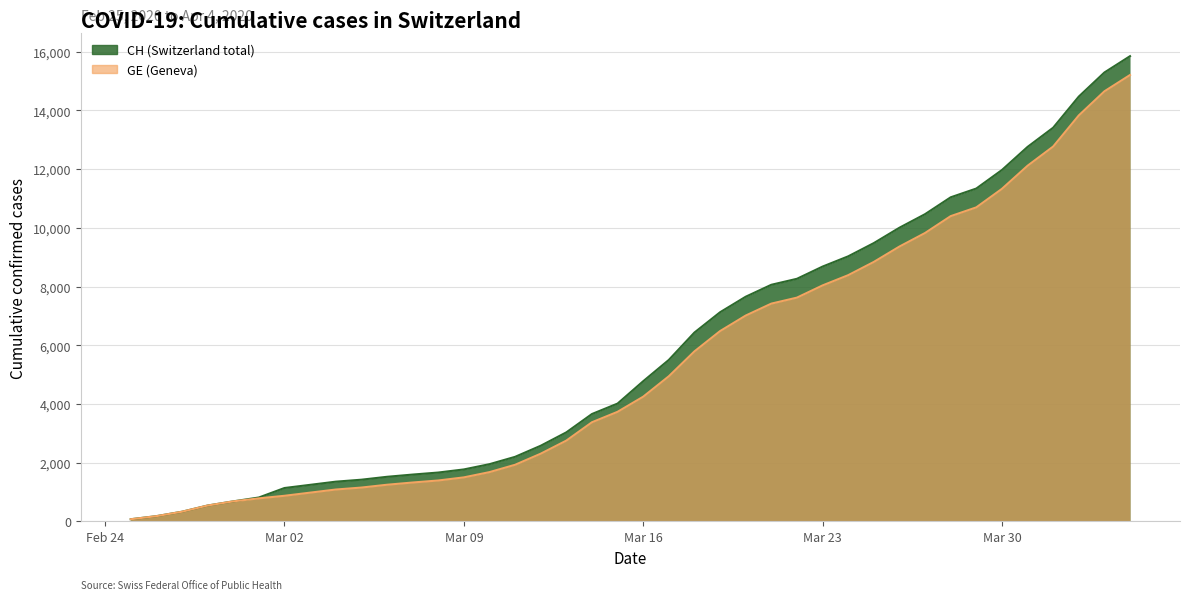

What is the spread (max minus min) of values at 2020-03-06?

271